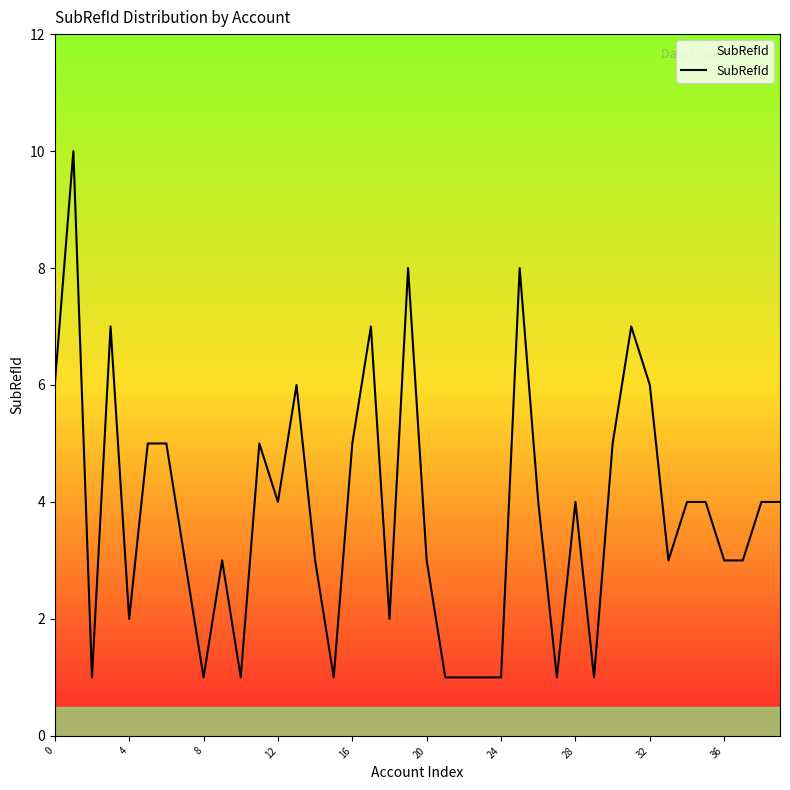

What is the smallest value displayed?

1